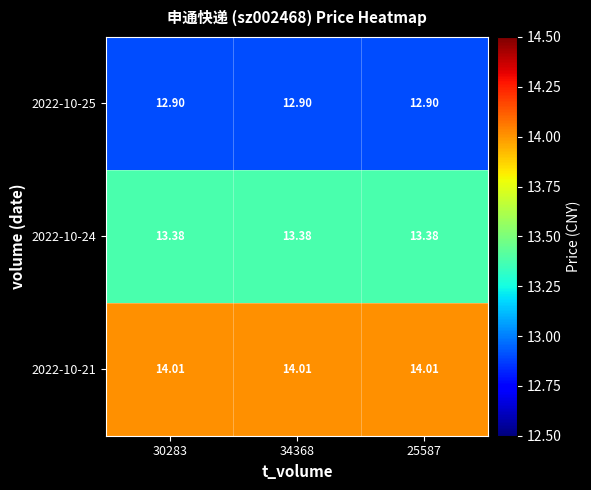

Is the value of 2022-10-24 at 34368 greater than the value of 2022-10-25 at 34368?

Yes